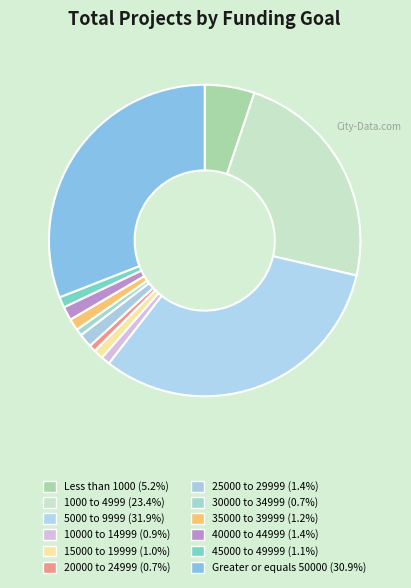

Is the sum of 15000 to 19999 and Greater or equals 50000 greater than half?

No